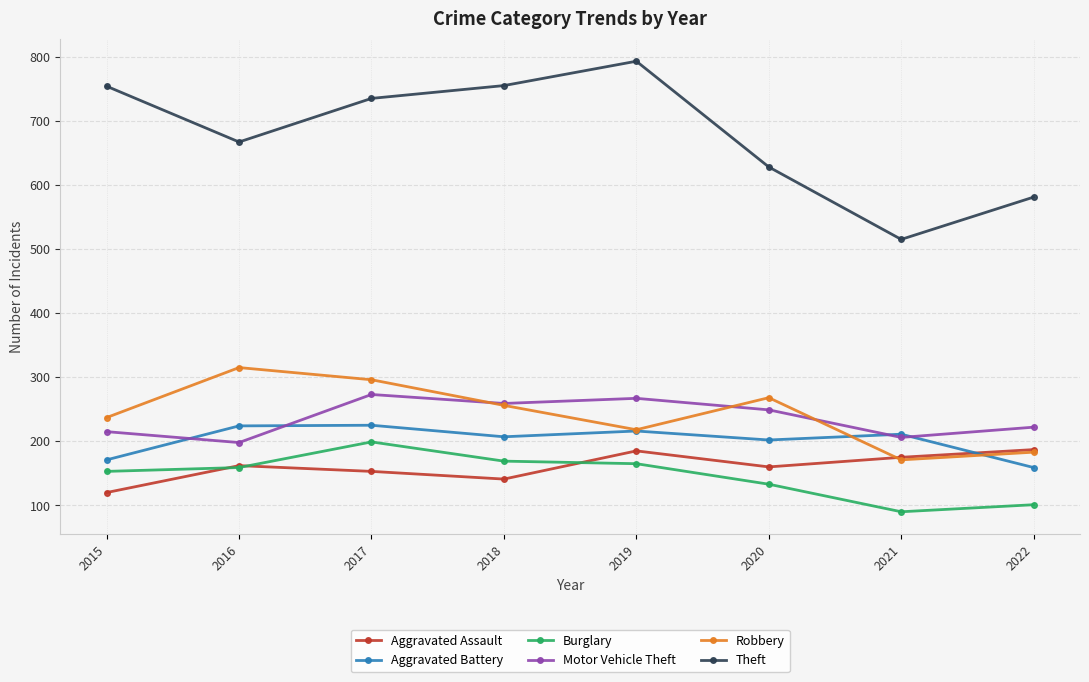

True or false: Aggravated Battery and Burglary cross at least once.

False